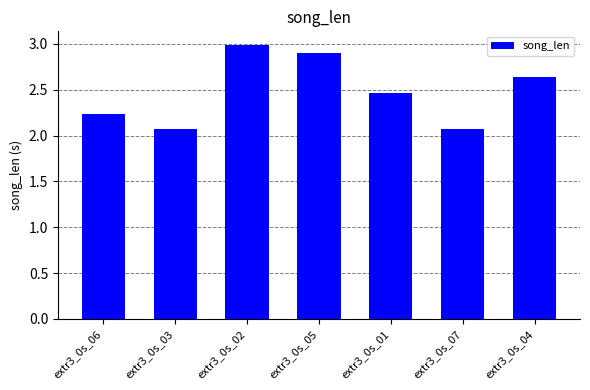

What is the change in value from extr3_0s_06 to extr3_0s_03?

-0.2